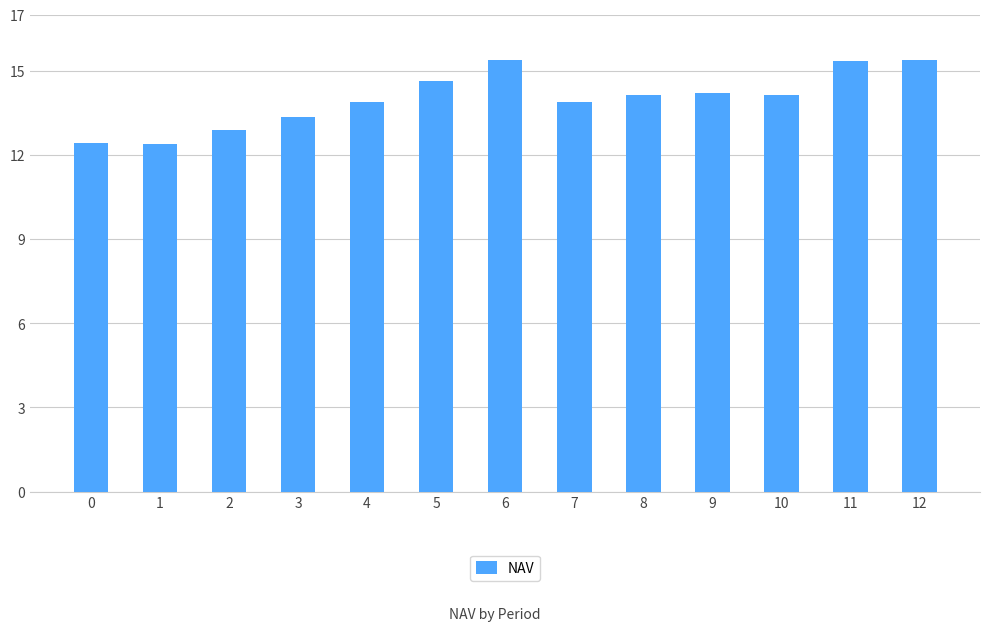

At which label does the data first exceed 14?

5